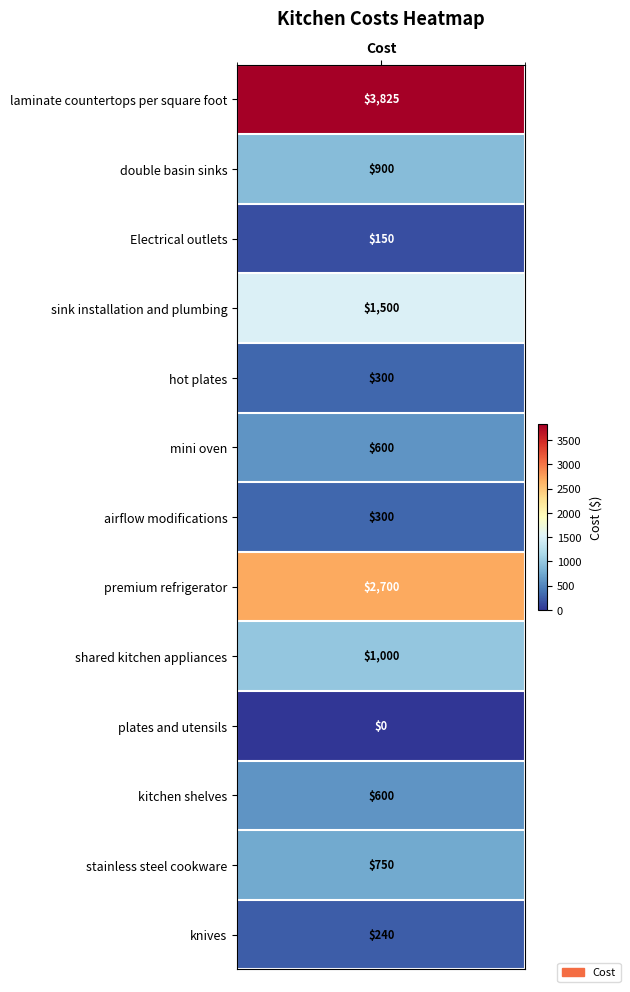

What is the greatest value displayed?

3825